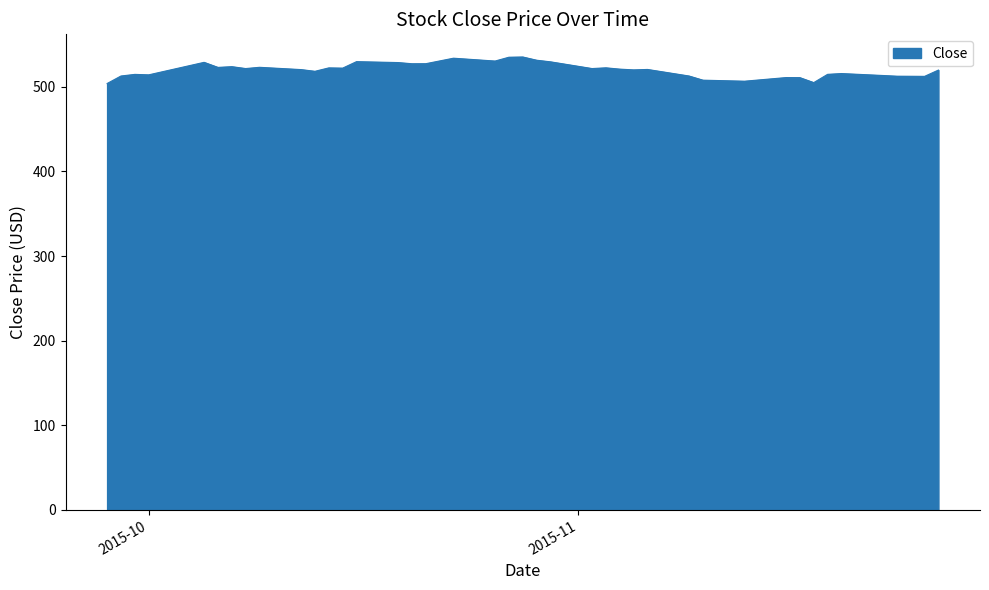

What is the minimum value shown in the chart?

503.8